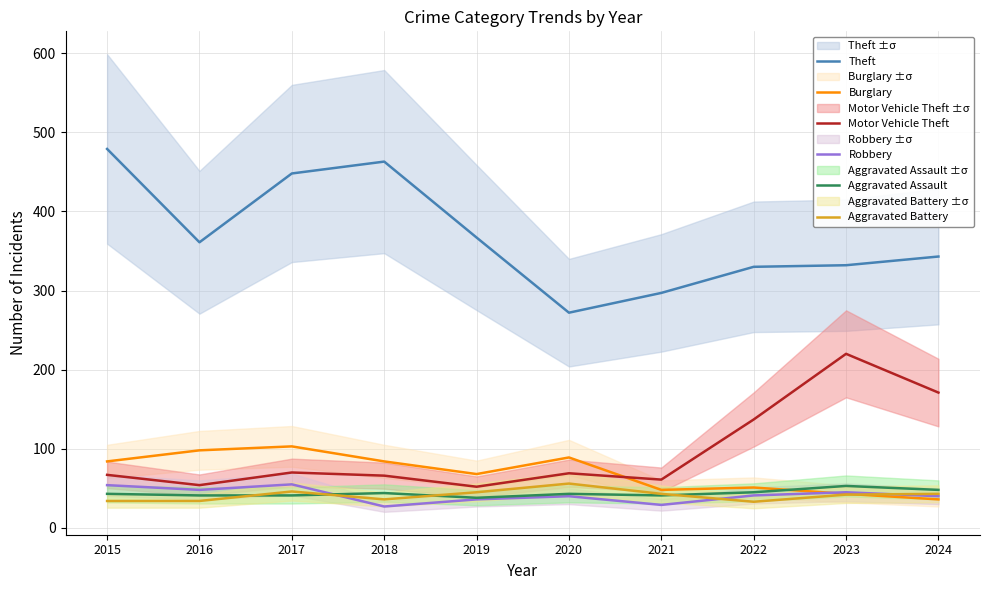

Where is the first local maximum for Aggravated Assault?

2018